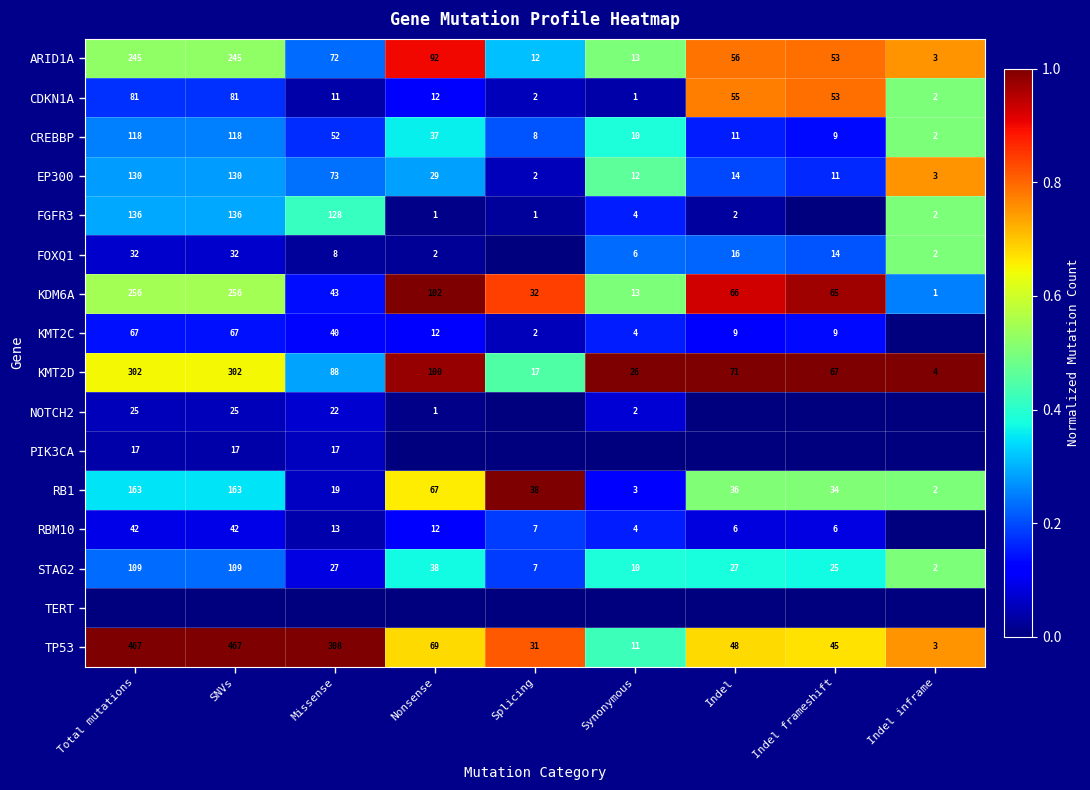

What is the difference between the CREBBP values at Missense and Indel?

41